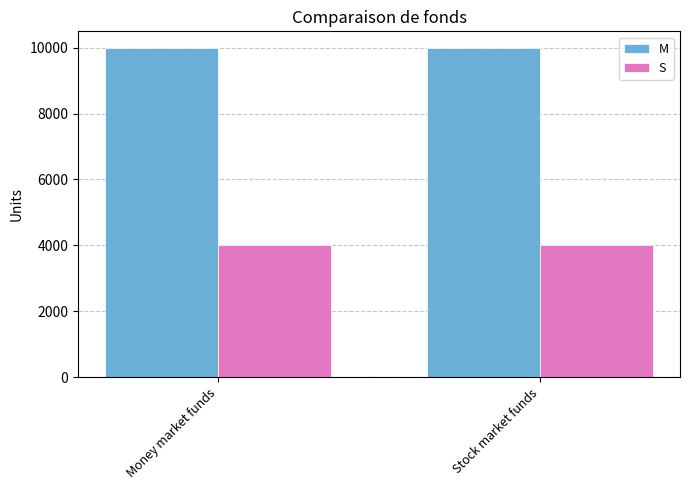

What is the value of the S bar at the 2nd from the left?

4000.0